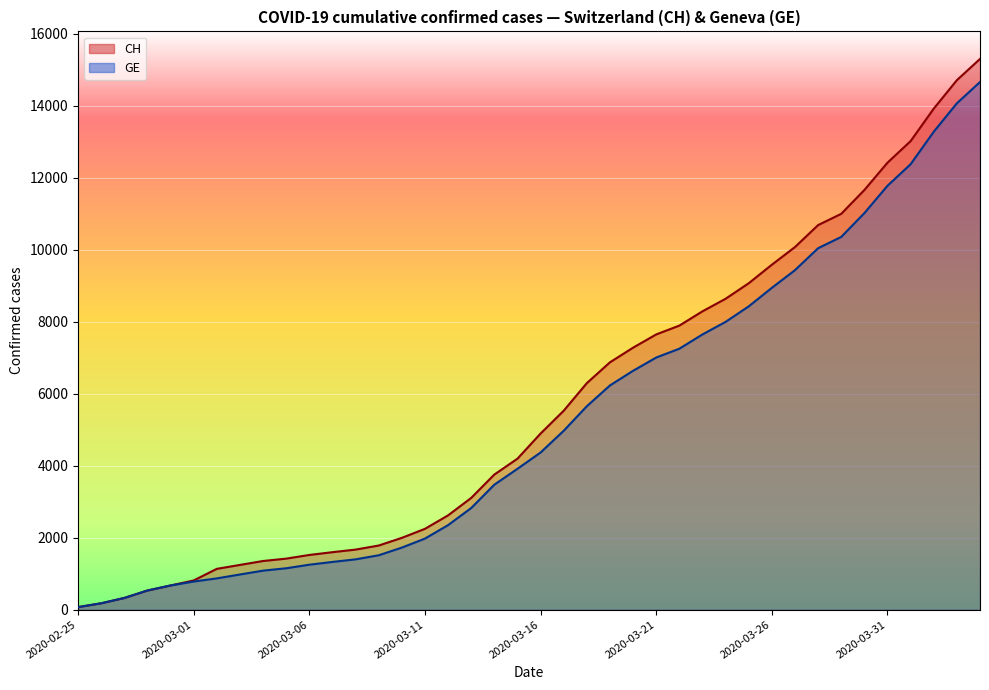

Reading left to right, extract all data points from this chart.

CH: 2020-02-25=72	2020-02-26=178	2020-02-27=326	2020-02-28=533	2020-02-29=673	2020-03-01=812	2020-03-02=1135	2020-03-03=1244	2020-03-04=1353	2020-03-05=1419	2020-03-06=1521	2020-03-07=1598	2020-03-08=1670	2020-03-09=1783	2020-03-10=1996	2020-03-11=2247	2020-03-12=2621	2020-03-13=3106	2020-03-14=3755	2020-03-15=4196	2020-03-16=4895	2020-03-17=5529	2020-03-18=6296	2020-03-19=6874	2020-03-20=7281	2020-03-21=7649	2020-03-22=7894	2020-03-23=8291	2020-03-24=8640	2020-03-25=9071	2020-03-26=9586	2020-03-27=10077	2020-03-28=10687	2020-03-29=11000	2020-03-30=11662	2020-03-31=12422	2020-04-01=13021	2020-04-02=13923	2020-04-03=14714	2020-04-04=15304
GE: 2020-02-25=72	2020-02-26=178	2020-02-27=326	2020-02-28=533	2020-02-29=673	2020-03-01=782	2020-03-02=870	2020-03-03=978	2020-03-04=1085	2020-03-05=1151	2020-03-06=1250	2020-03-07=1327	2020-03-08=1399	2020-03-09=1512	2020-03-10=1725	2020-03-11=1976	2020-03-12=2350	2020-03-13=2825	2020-03-14=3474	2020-03-15=3915	2020-03-16=4368	2020-03-17=4972	2020-03-18=5654	2020-03-19=6232	2020-03-20=6639	2020-03-21=7007	2020-03-22=7252	2020-03-23=7649	2020-03-24=7998	2020-03-25=8429	2020-03-26=8944	2020-03-27=9435	2020-03-28=10045	2020-03-29=10358	2020-03-30=11020	2020-03-31=11780	2020-04-01=12379	2020-04-02=13281	2020-04-03=14072	2020-04-04=14662